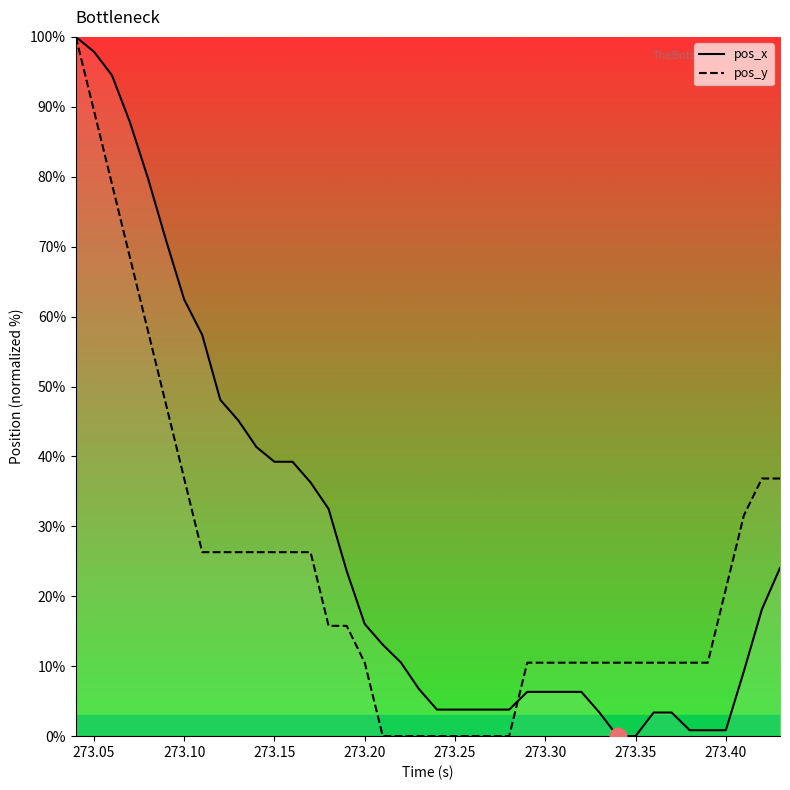

What is the maximum value for pos_x?

100.0